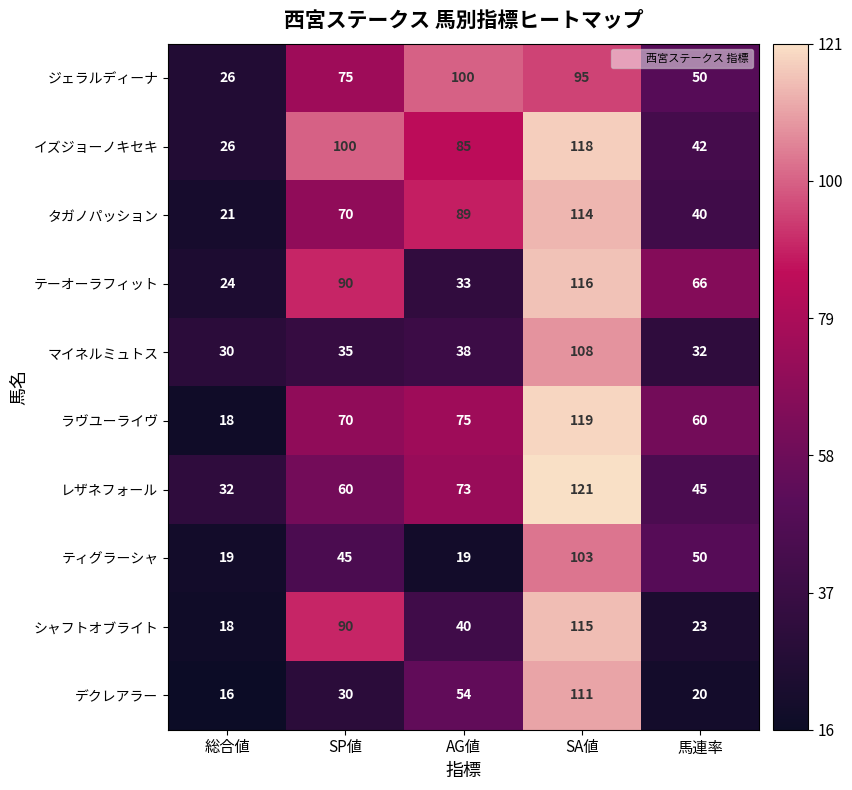

At which label is レザネフォール closest to 76?

AG値